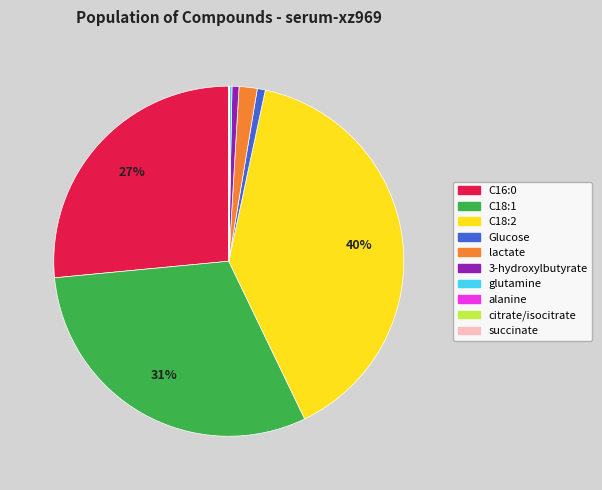

Does any single category account for the majority?

No